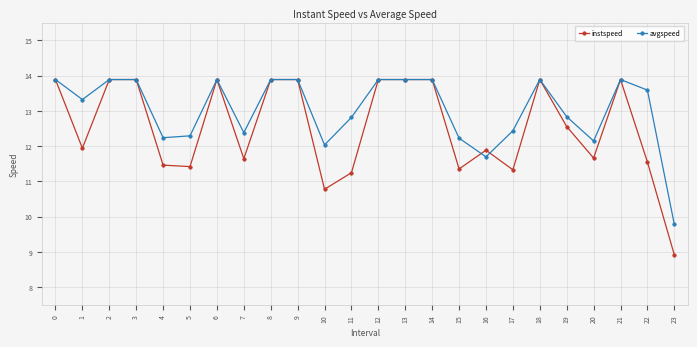

The value of instspeed at 5 is 3.2. True or false?

False